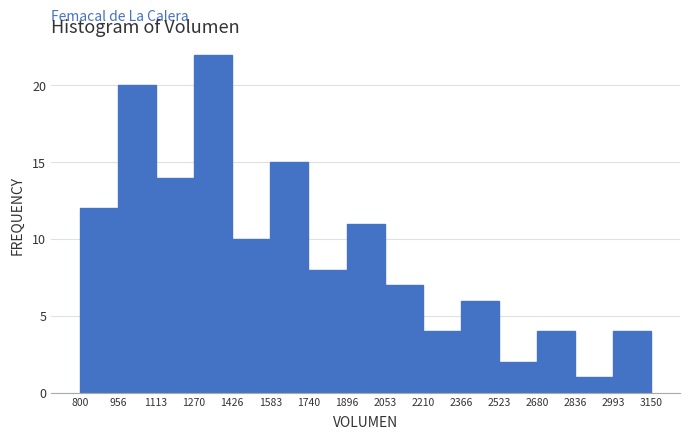

Which range on the x-axis has the tallest bar?

1270 to 1426